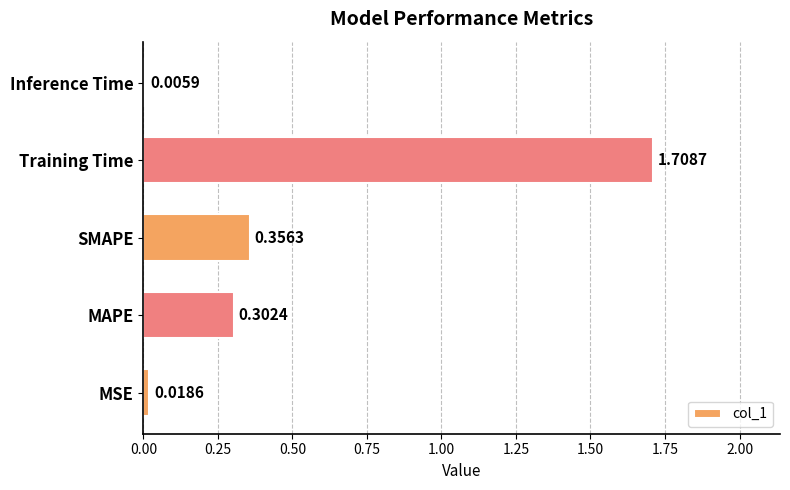

At which label is the value closest to 0?

Inference Time